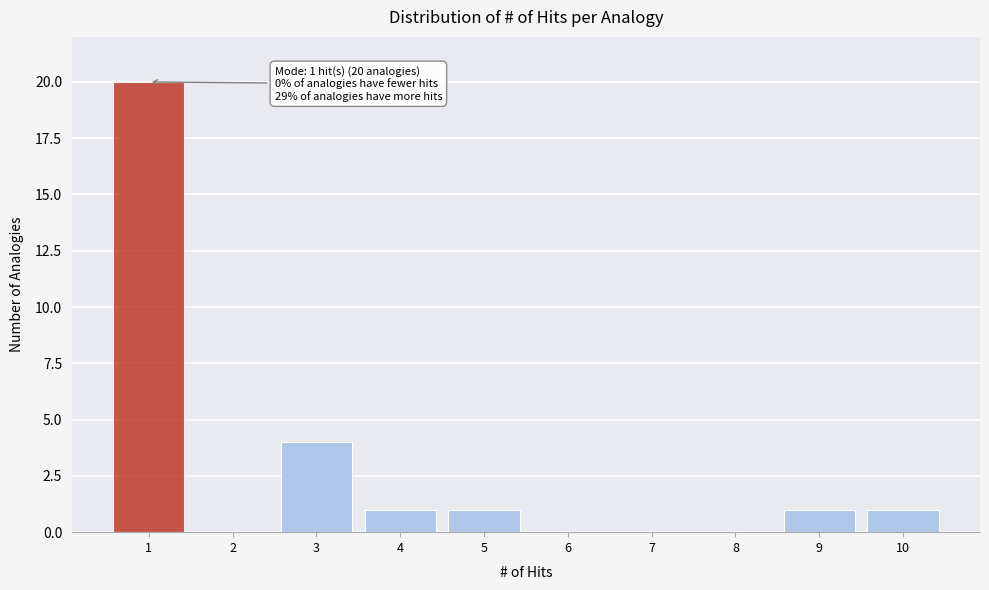

Reading left to right, transcribe all the data shown in this chart.

1=20	2=0	3=4	4=1	5=1	6=0	7=0	8=0	9=1	10=1